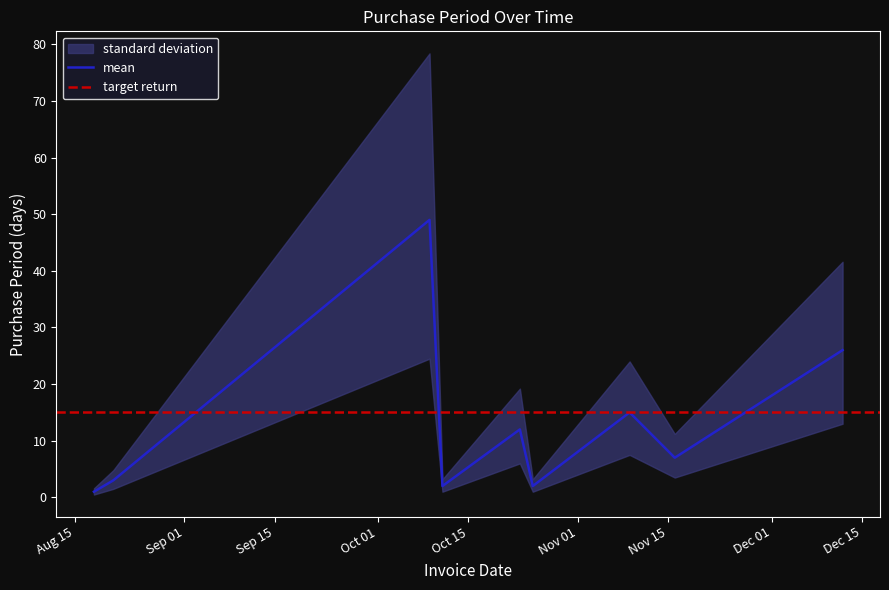

List the labels in order of value, largest first.

2017-10-09, 2017-12-12, 2017-11-09, 2017-10-23, 2017-11-16, 2017-08-21, 2017-10-11, 2017-10-25, 2017-08-18